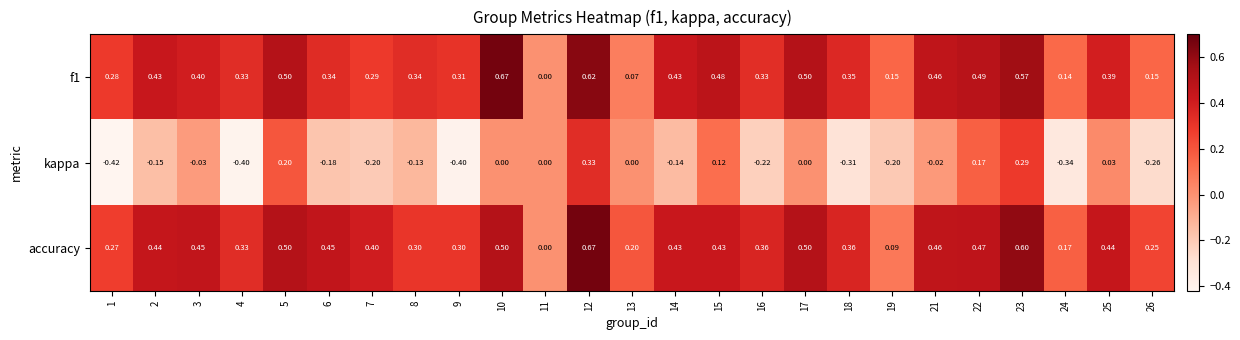

Which series has the widest spread of values?

kappa